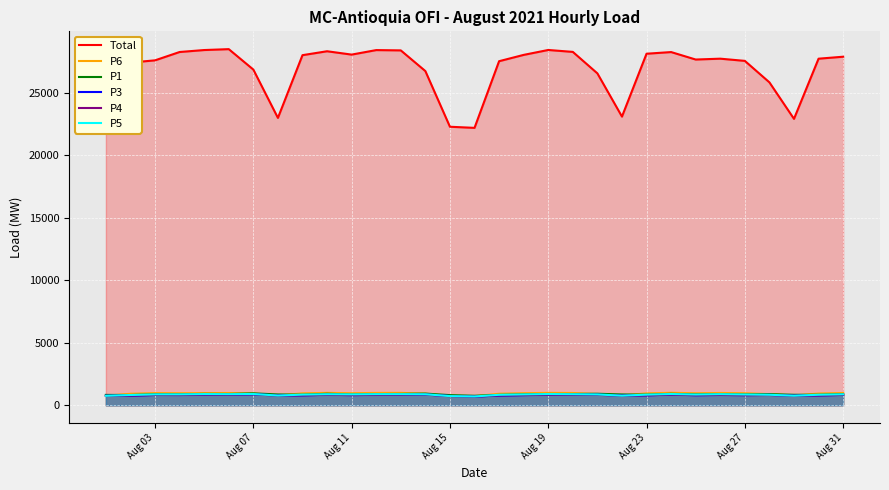

True or false: Total and P1 cross at least once.

False